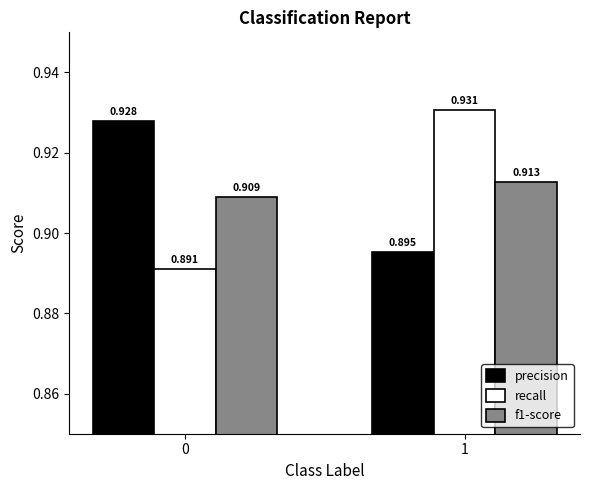

Which series has the widest spread of values?

recall